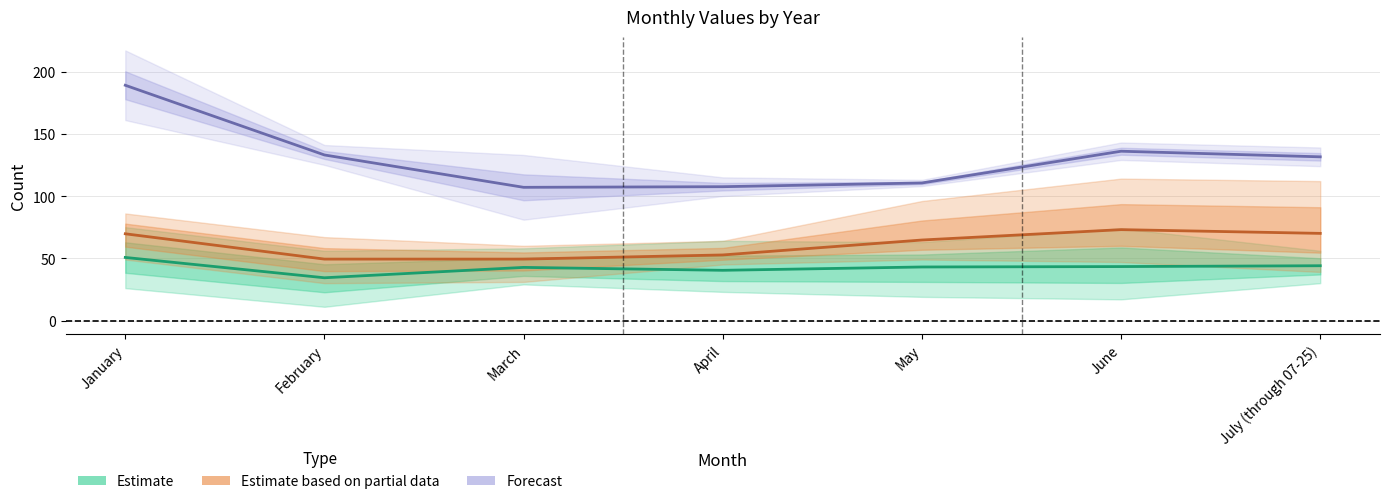

Is it true that Estimate equals 40.3 at April?

True